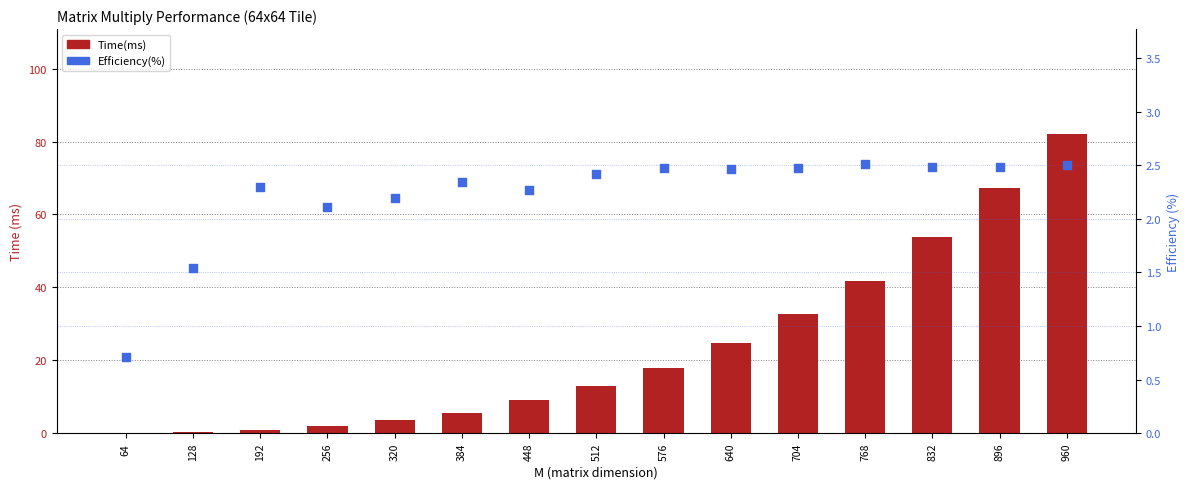

Which series has the largest total across all categories?

Time(ms)